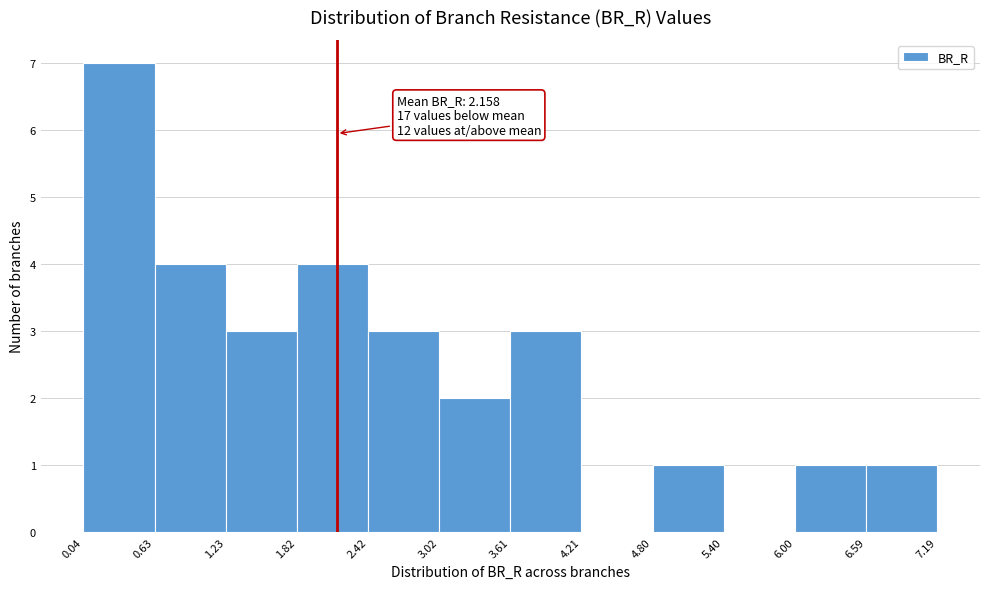

Over which range of the x-axis is the bar tallest?

0.04 to 0.63